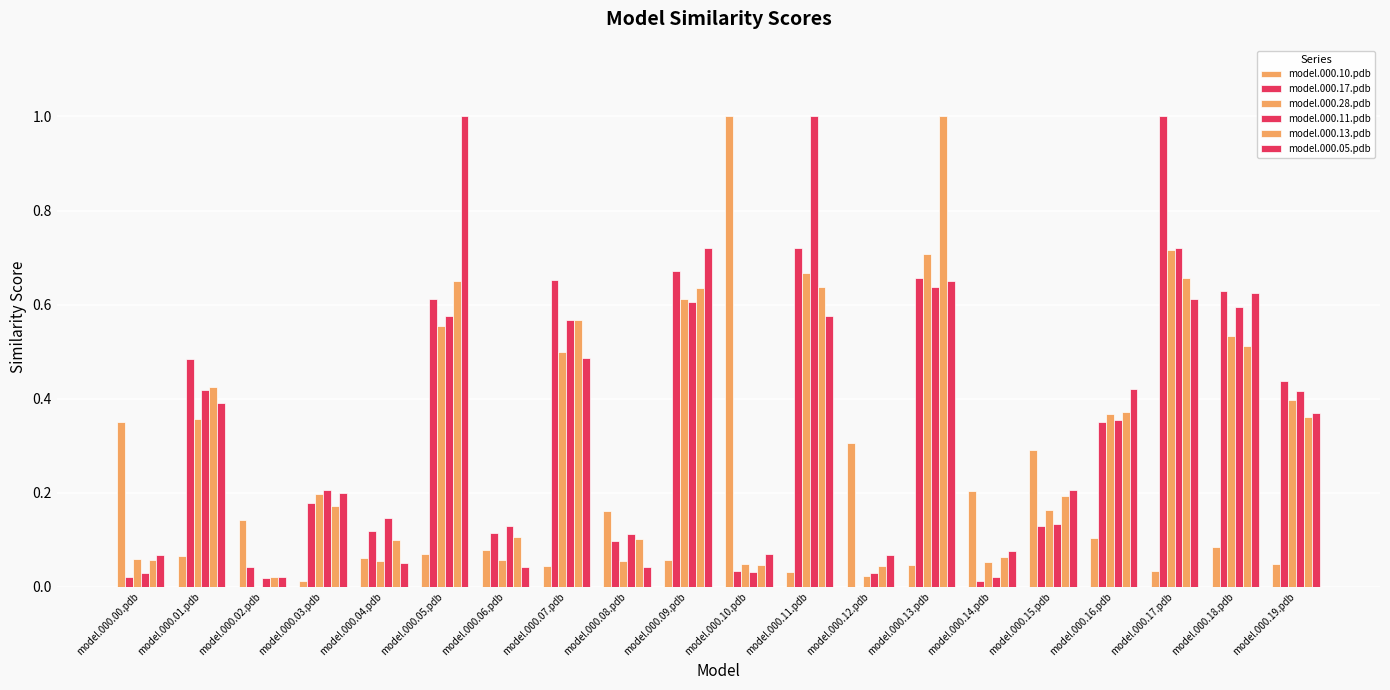

Read the model.000.11.pdb value at model.000.15.pdb.

0.1